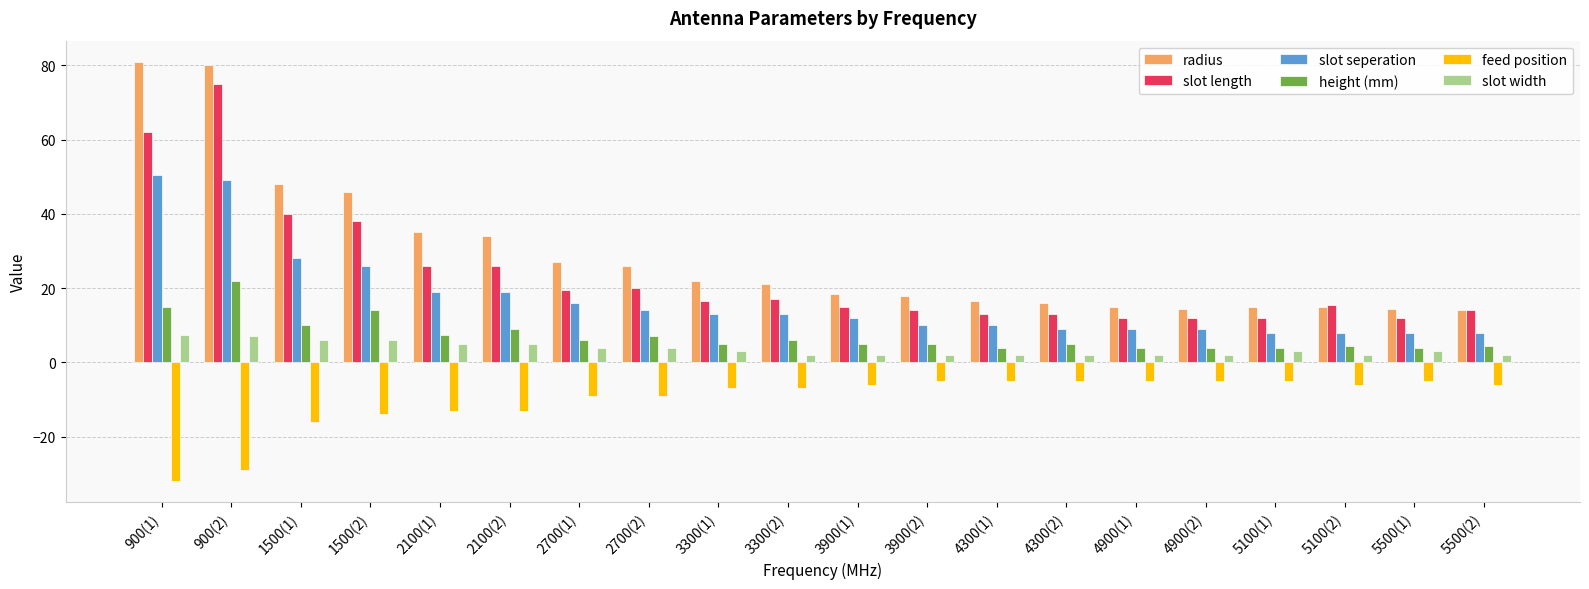

What is the spread (max minus min) of values at 4300(2)?

21.0